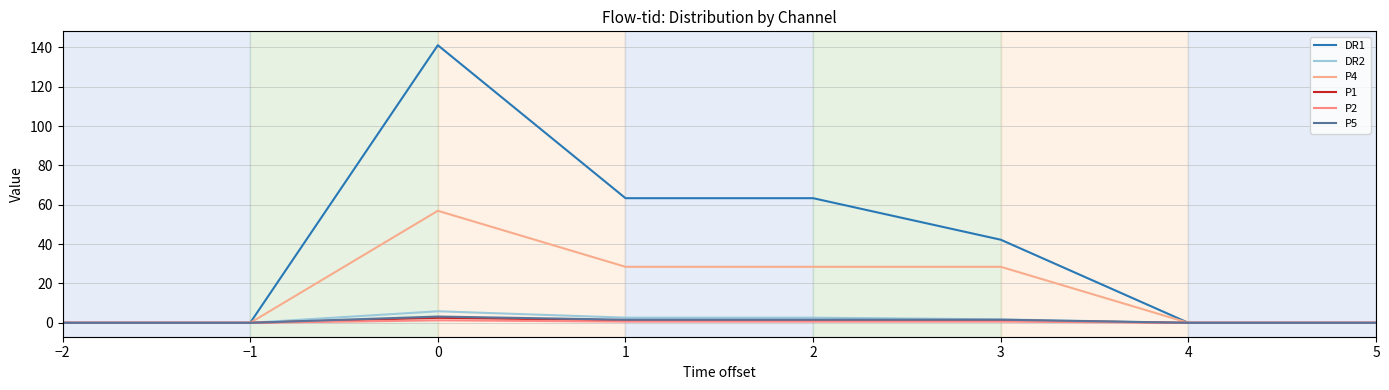

List the series in order of their peak value, highest first.

DR1, P4, DR2, P5, P1, P2